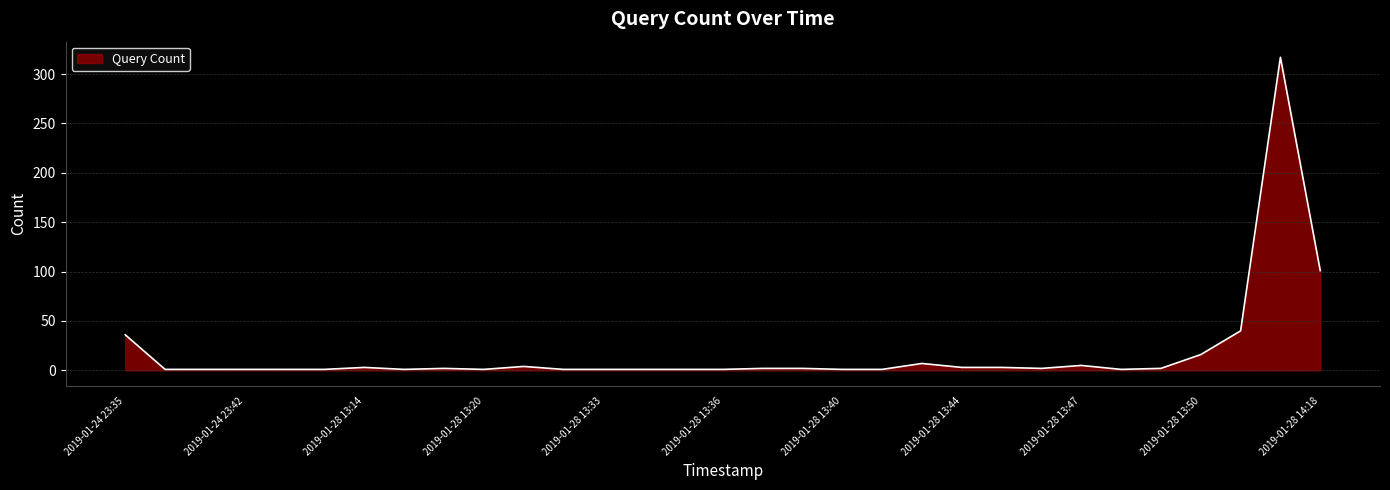

What is the difference between the maximum and minimum values?

316